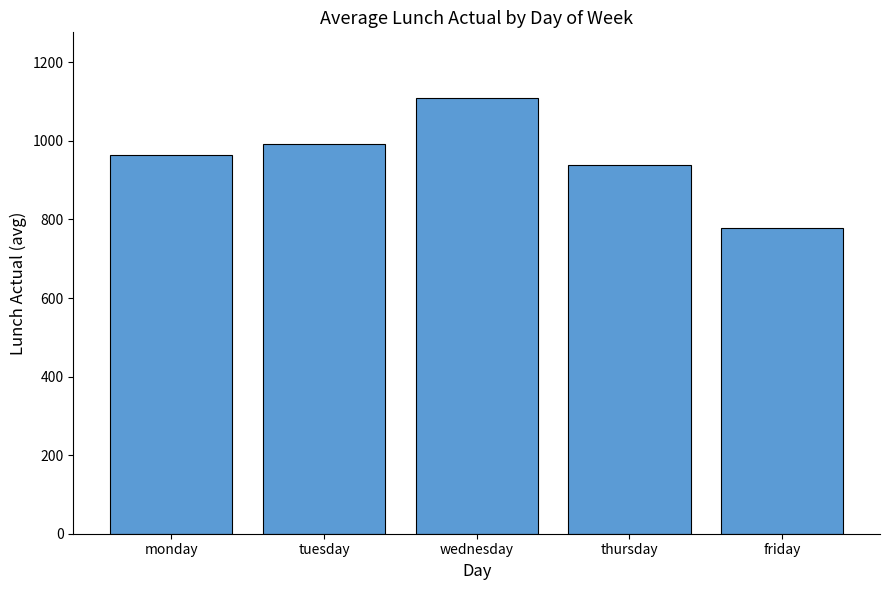

Rank the categories by value from highest to lowest.

wednesday, tuesday, monday, thursday, friday